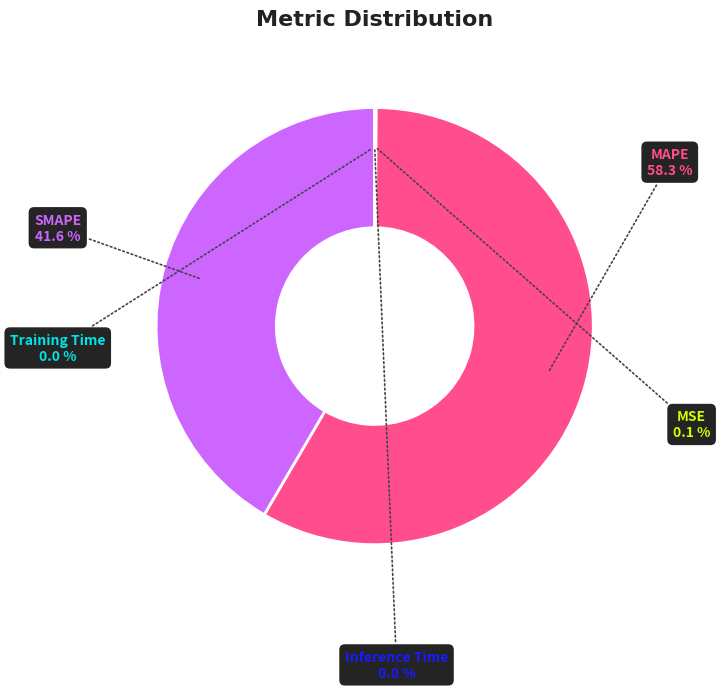

Does any single category account for the majority?

Yes